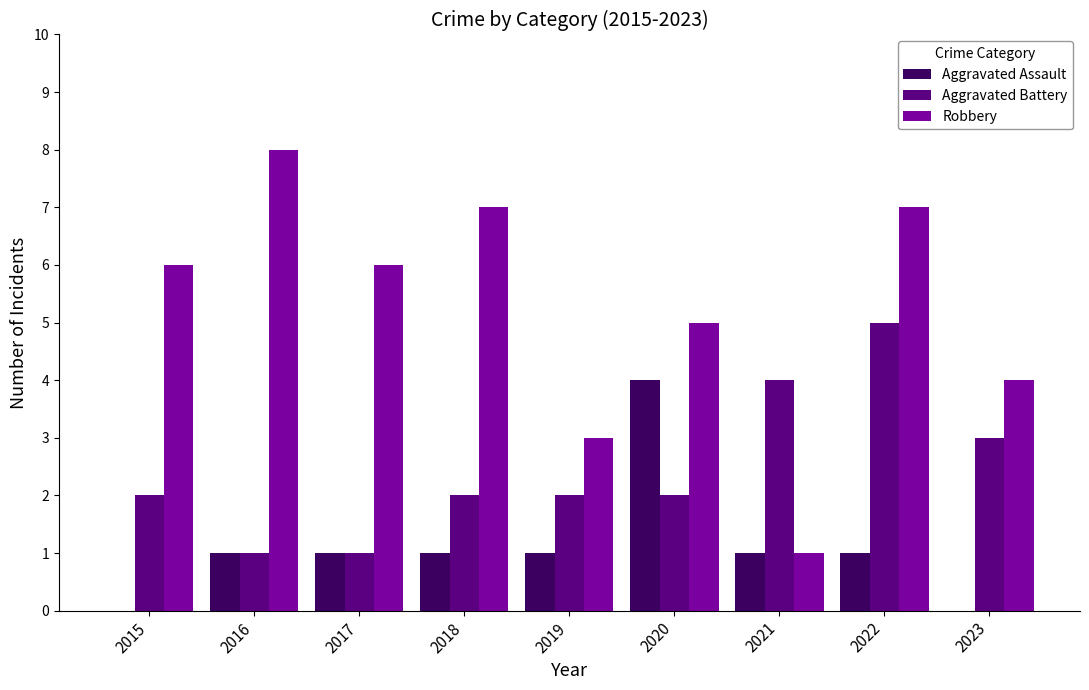

Which category has the highest value in the Robbery series?

2016